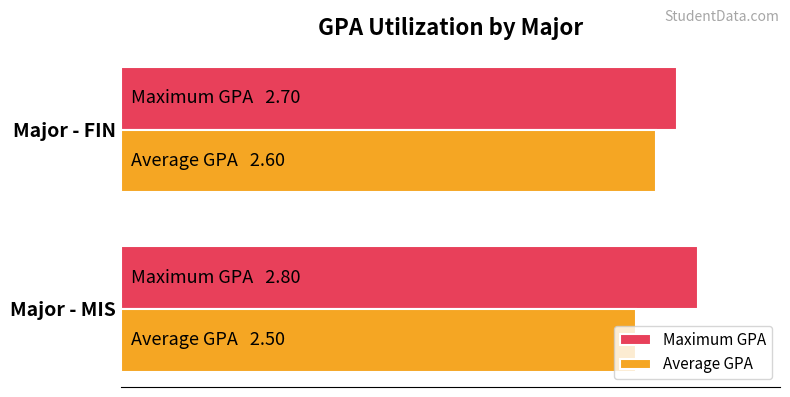

What is the maximum value for Average GPA?

2.6